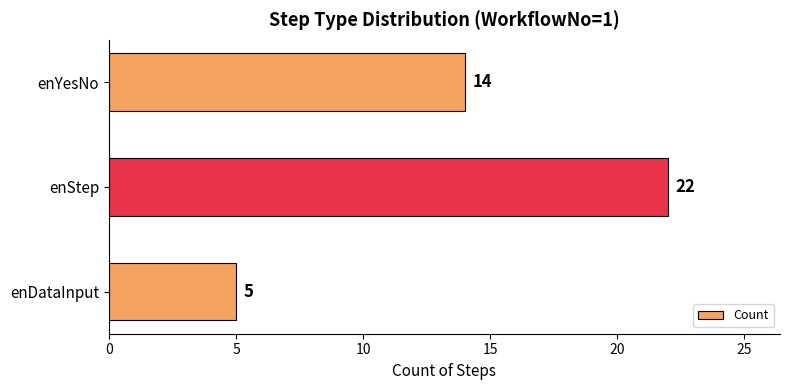

Rank the categories by value from highest to lowest.

enStep, enYesNo, enDataInput